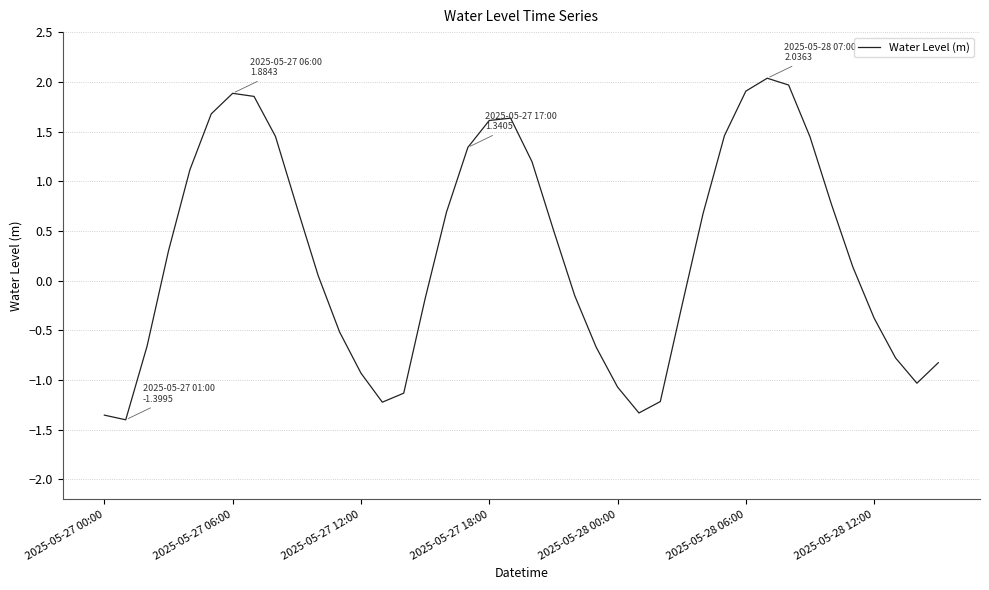

What is the difference between the maximum and minimum values?

3.4